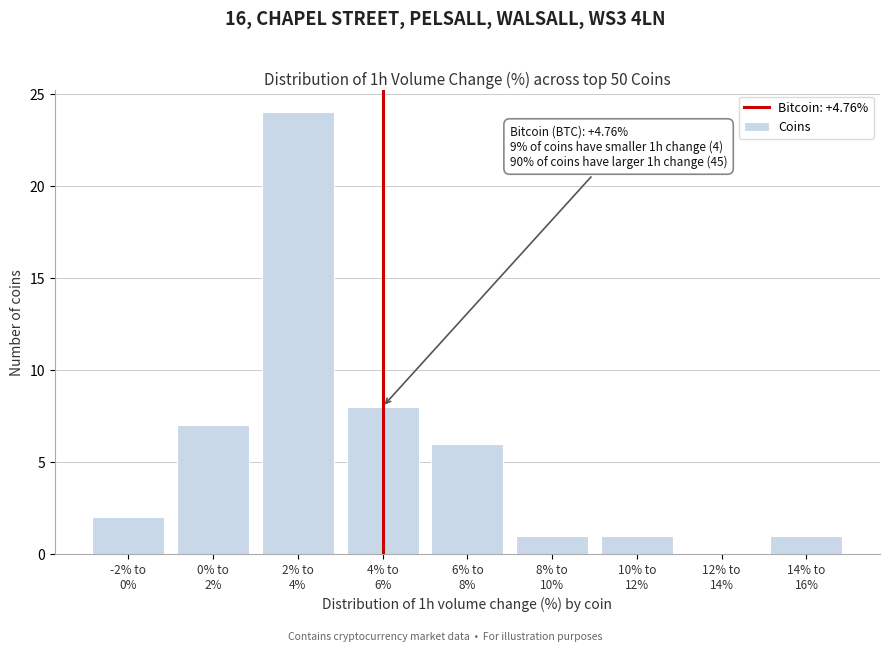

What is the maximum value shown in the chart?

24